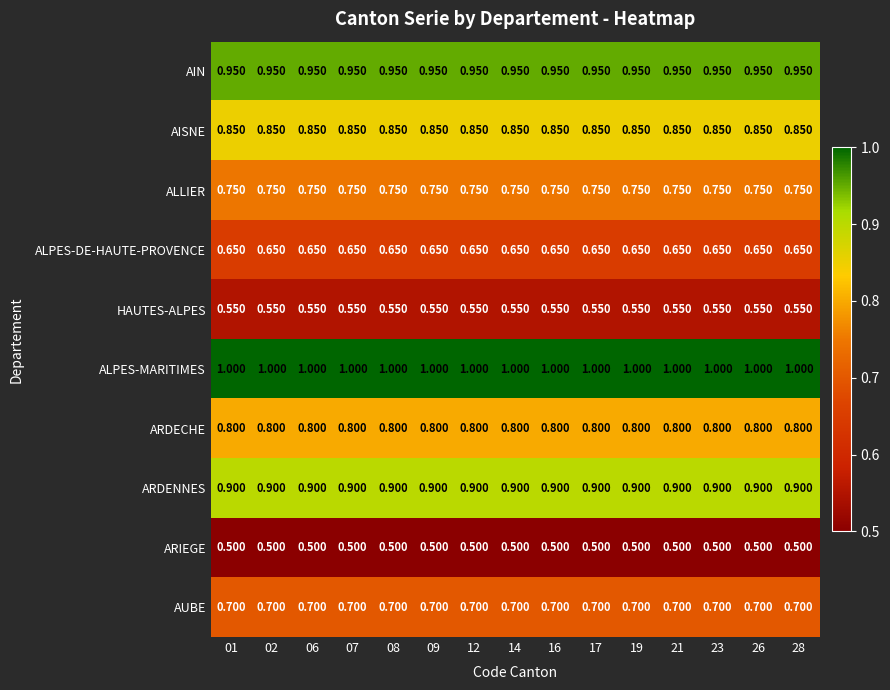

Which series has the largest total across all categories?

ALPES-MARITIMES